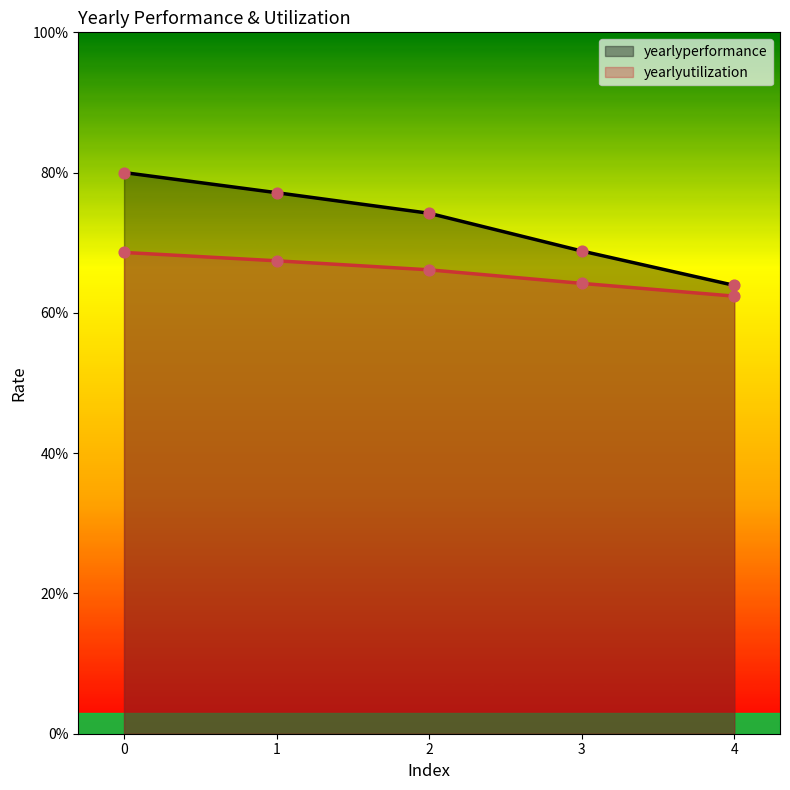

Which series reaches the minimum Y coordinate?

yearlyutilization